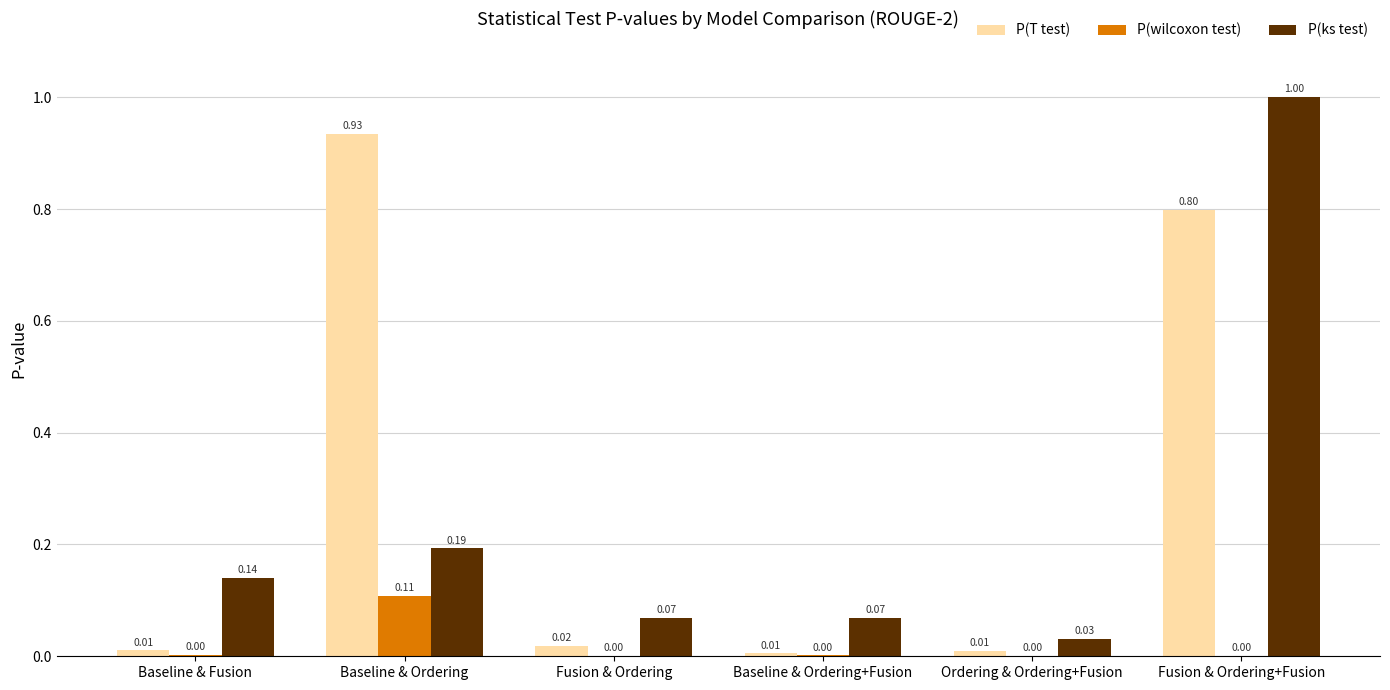

Which series changed the most between Baseline & Fusion and Baseline & Ordering+Fusion?

P(ks test)